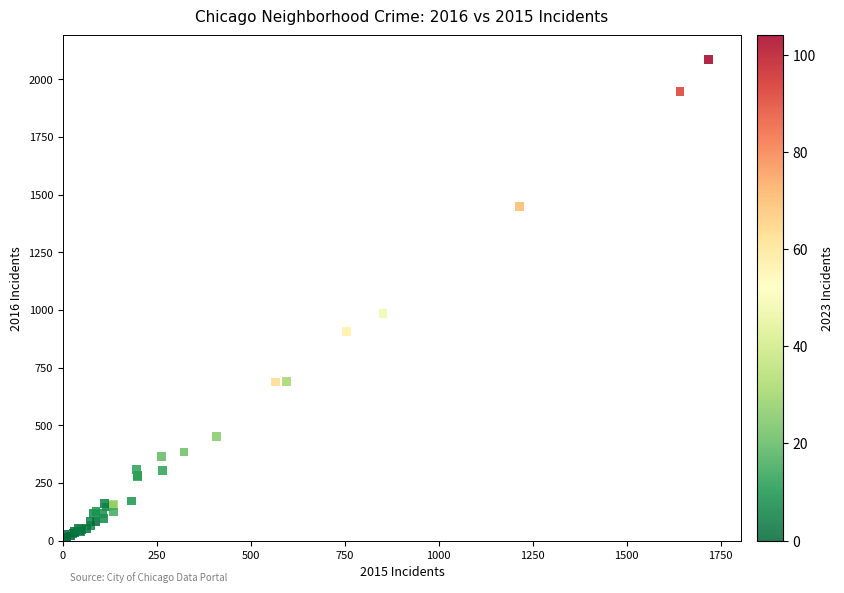

What Y value in the scatter plot is closest to 1048?

983